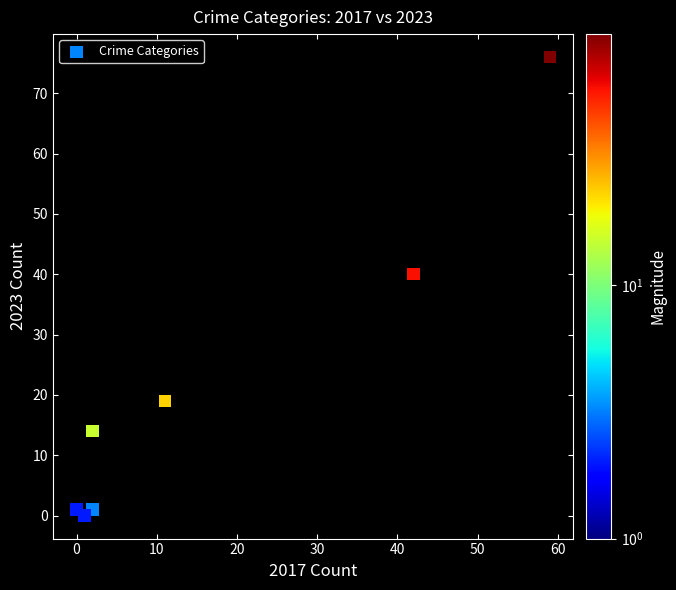

What Y value in the scatter plot is closest to 38?

40